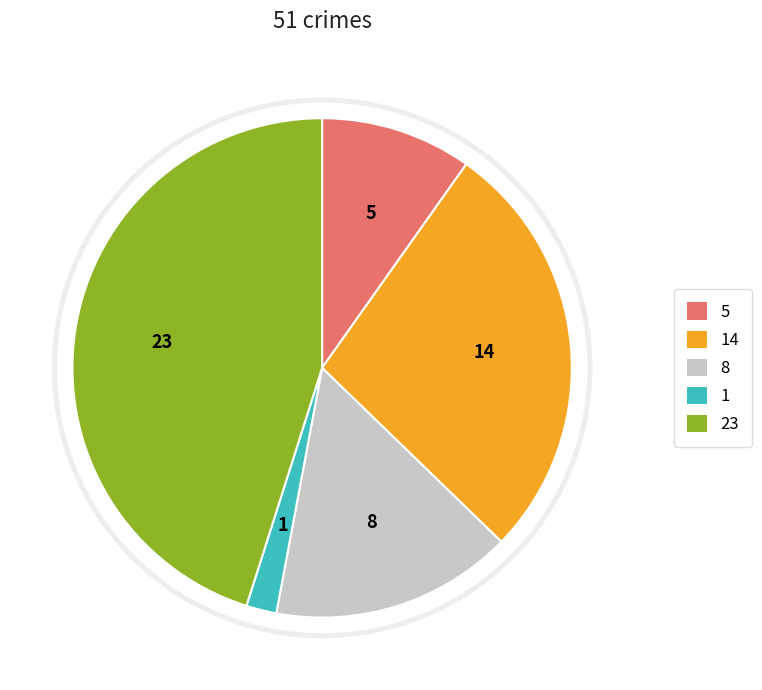

The Criminal Sexual Assault slice represents 16% of the pie. True or false?

True